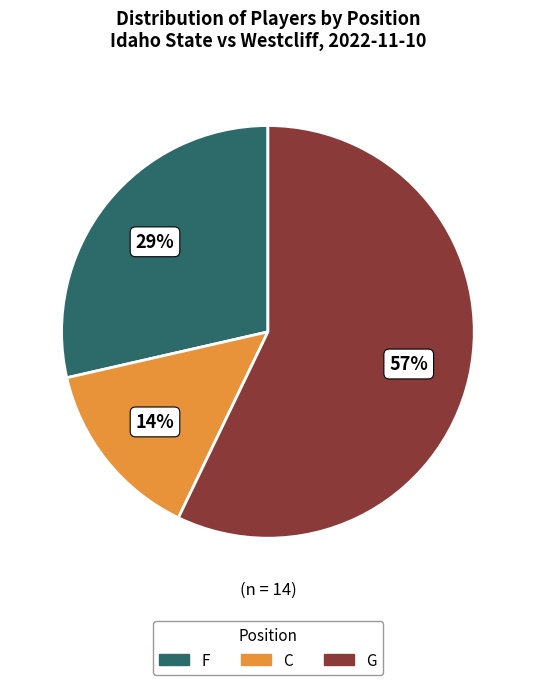

What is the smallest slice in the pie chart?

C